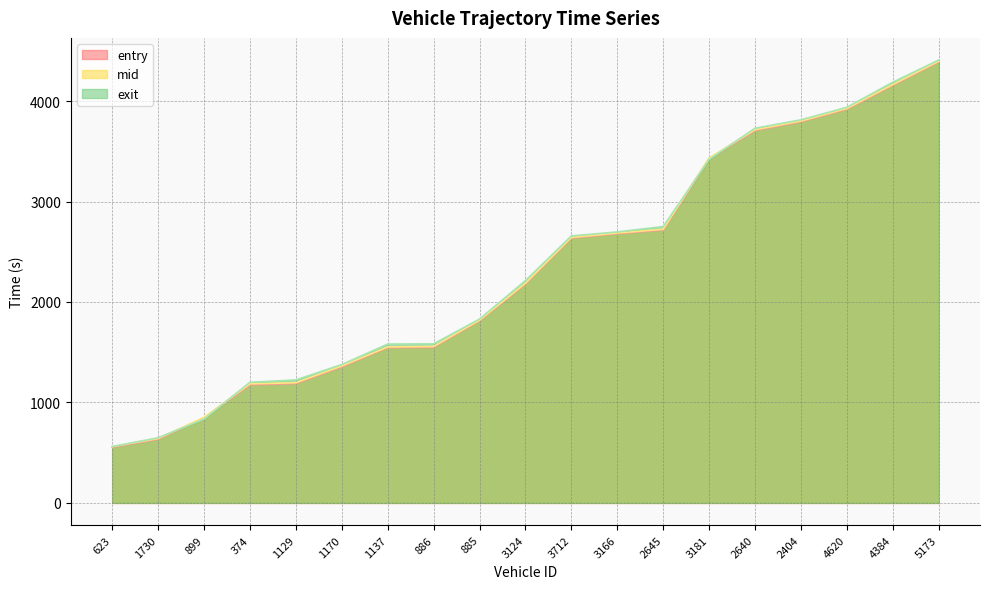

At how many categories does at least one series exceed 706?

17